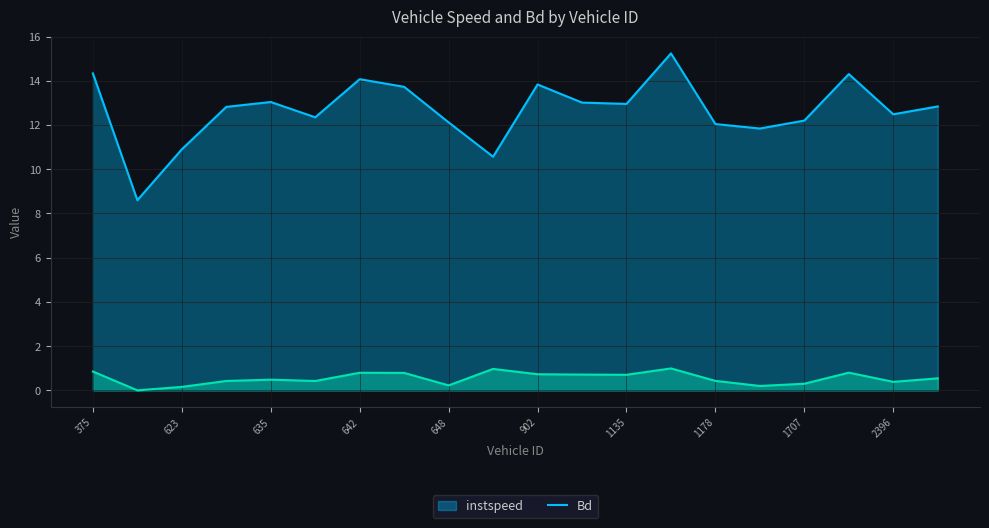

What is the difference between the Bd values at 1135 and 2616?

0.2